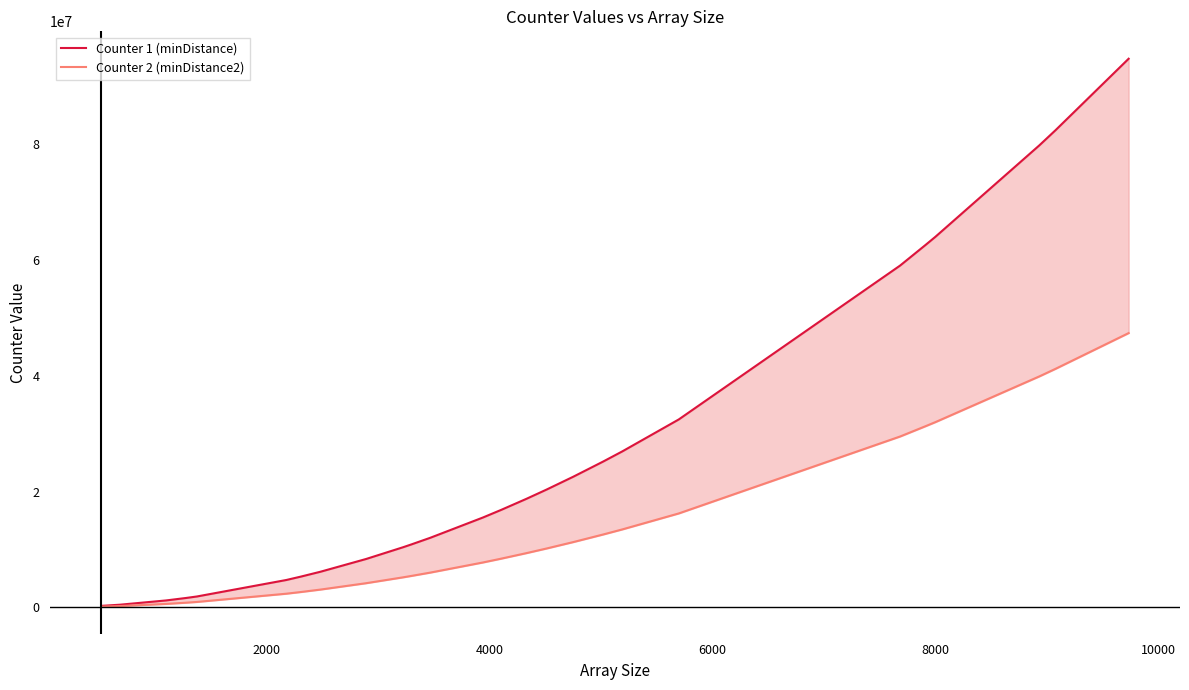

Reading left to right, transcribe all the data shown in this chart.

Counter 1 (minDistance): 266256	465124	1201216	1620529	1882384	1887876	4730625	5322249	6135529	6180196	8363664	10400625	10896601	12033961	15523600	16842816	18766224	20358144	22581504	25200400	26946481	32467204	59059225	62615569	64016001	79798489	79905721	82446400	94789696
Counter 2 (minDistance2): 132870	232221	600060	809628	940506	943251	2364225	2659971	3066526	3088855	4180386	5198700	5446650	6015246	7759830	8419356	9380946	10176816	11288376	12597690	13470645	16230753	29525770	31303828	32004000	39894778	39948391	41218660	47389980